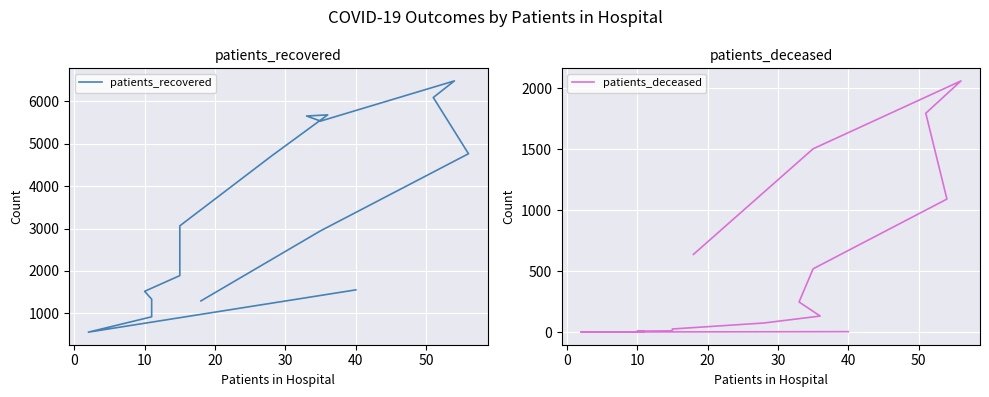

What is the value of the patients_deceased point at the 3rd from the left?

2